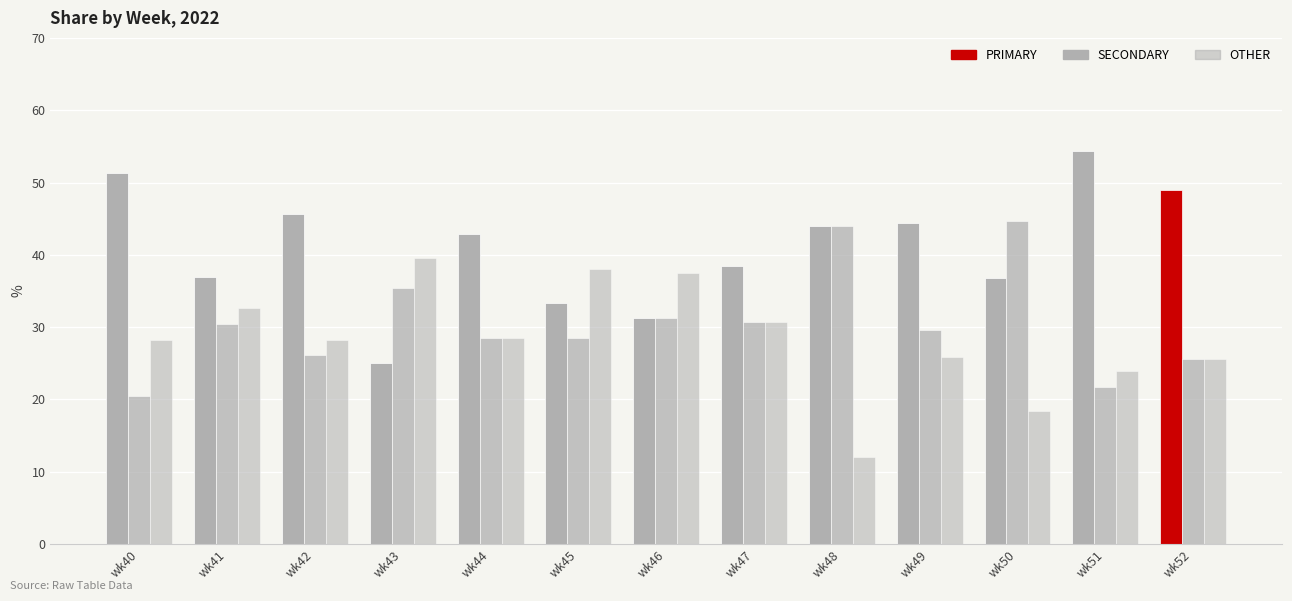

What is the total value across all series at wk43?

100.0